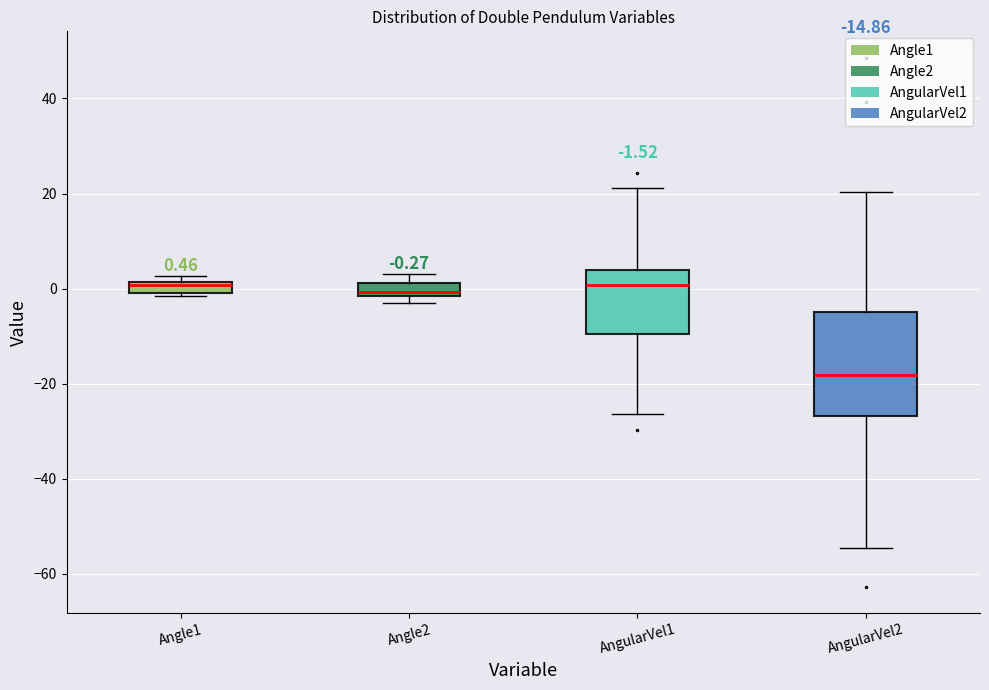

Comparing the boxes themselves (not the whiskers), which one is the tallest?

AngularVel2